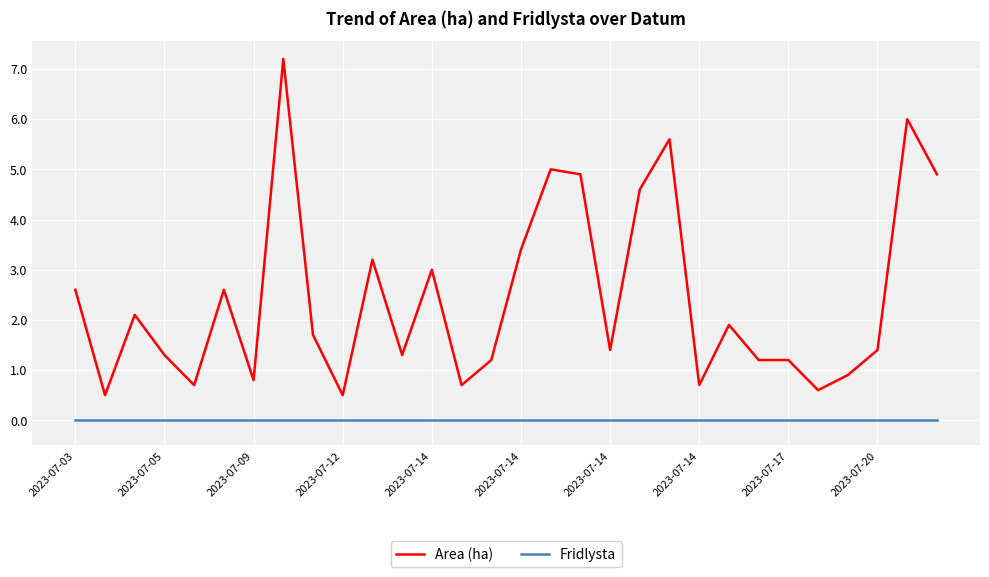

Rank the series by their average value, from highest to lowest.

Area (ha), Fridlysta